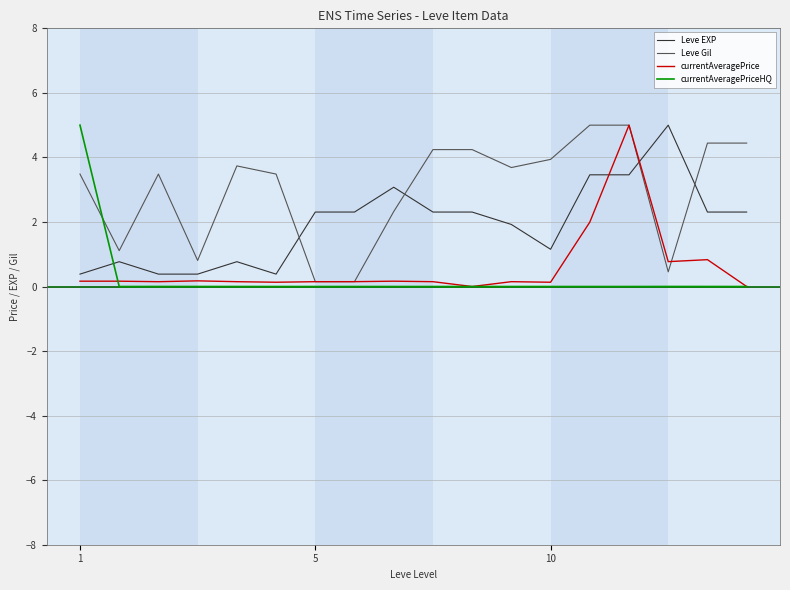

Which series has the largest total across all categories?

Leve Gil